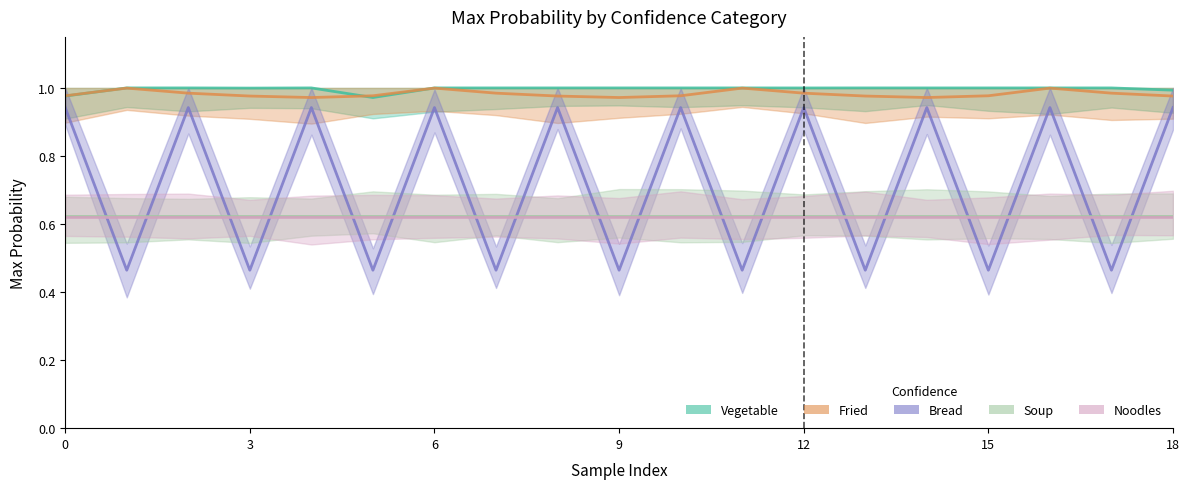

Is the value of Fried at 4 greater than the value of Bread at 14?

Yes